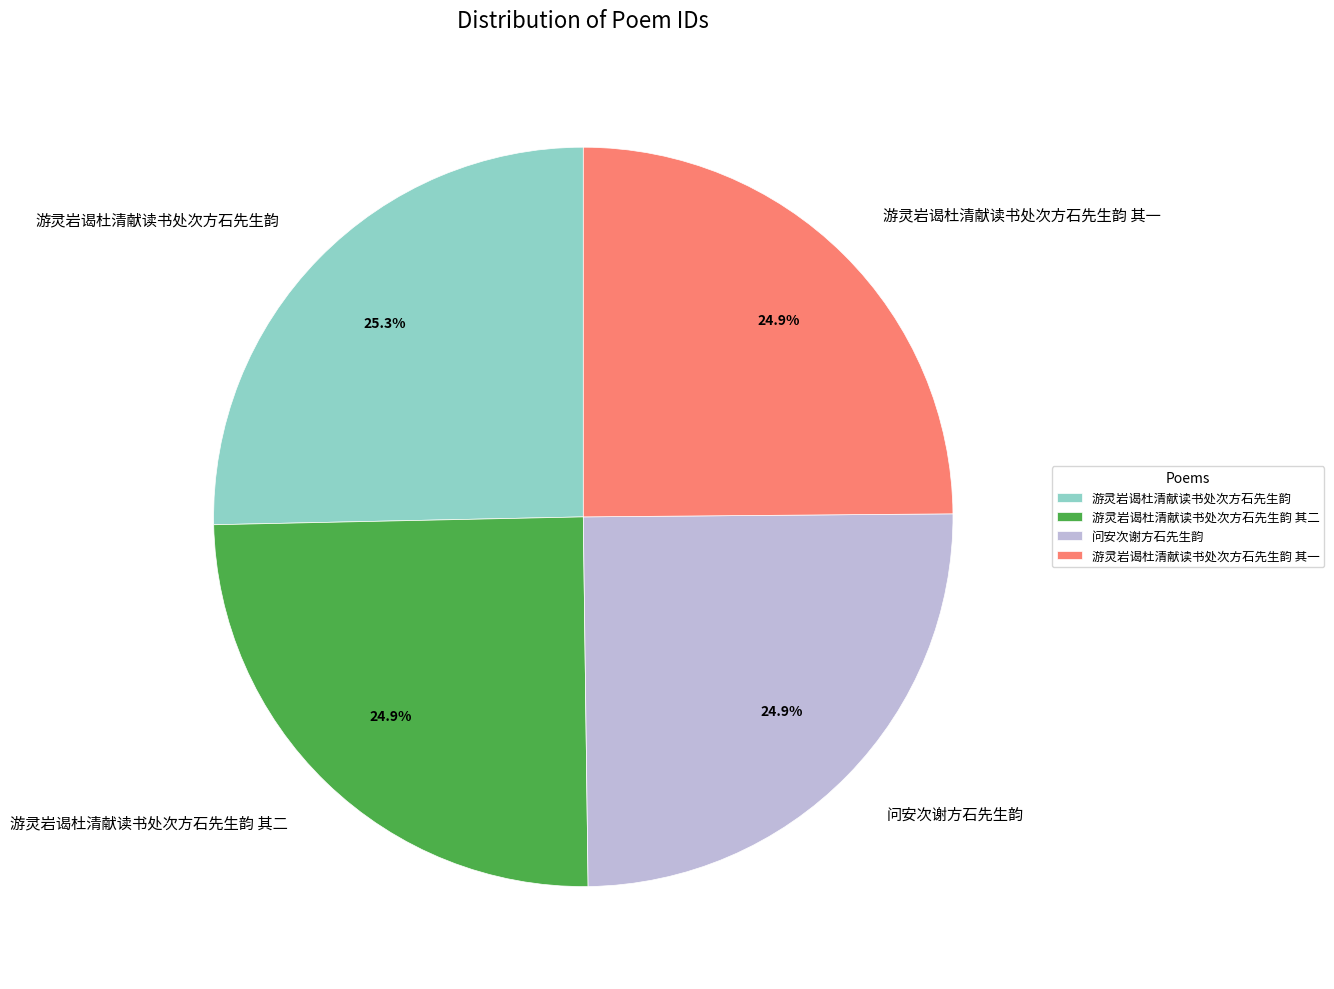

How much of the chart is everything except 问安次谢方石先生韵?

75.1%